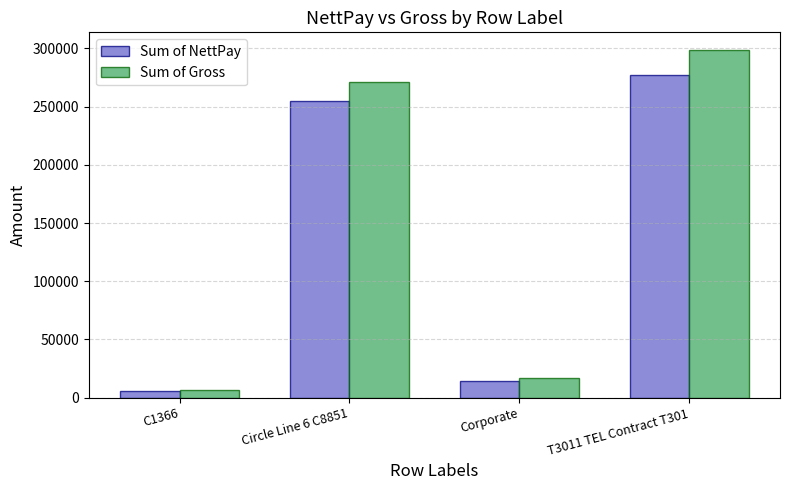

Rank the series at T3011 TEL Contract T301 from highest to lowest value.

Sum of Gross, Sum of NettPay